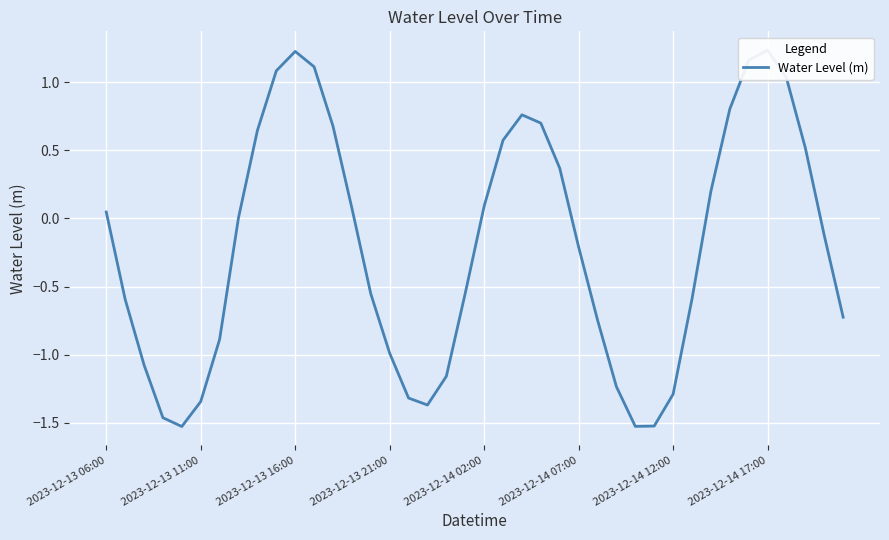

Reading left to right, list all the values displayed in this chart.

0.0	-0.6	-1.1	-1.5	-1.5	-1.3	-0.9	0.0	0.6	1.1	1.2	1.1	0.7	0.1	-0.6	-1.0	-1.3	-1.4	-1.2	-0.5	0.1	0.6	0.8	0.7	0.4	-0.2	-0.7	-1.2	-1.5	-1.5	-1.3	-0.6	0.2	0.8	1.2	1.2	1.0	0.5	-0.1	-0.7